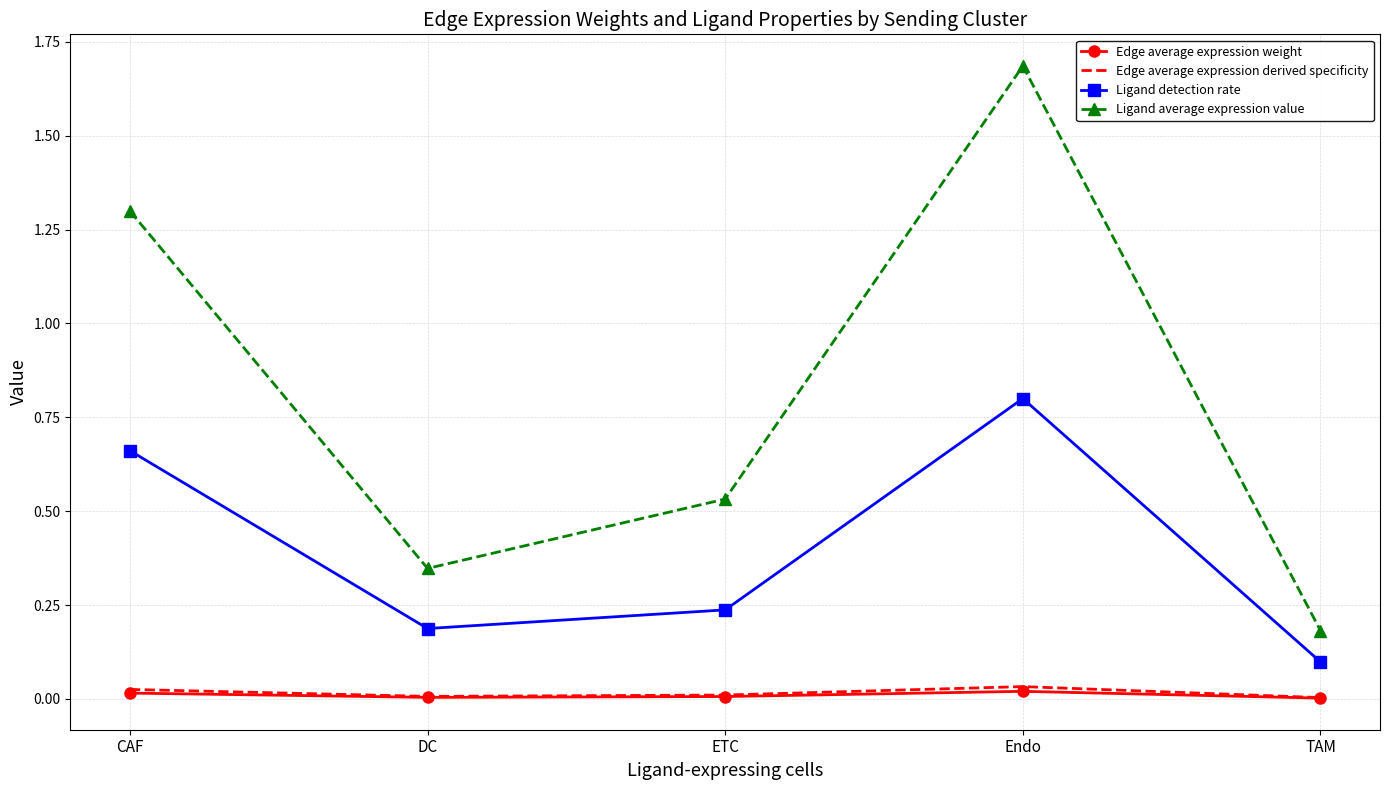

Is the value of Edge average expression derived specificity at Endo greater than the value of Edge average expression weight at CAF?

Yes